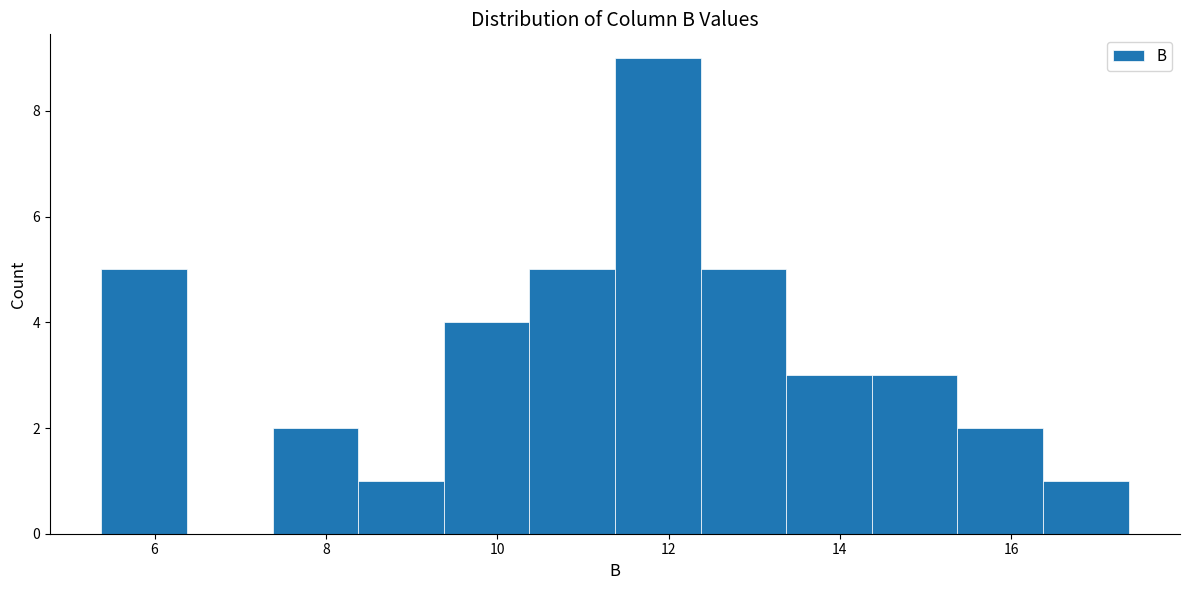

Which range on the x-axis has the tallest bar?

11.4 to 12.4